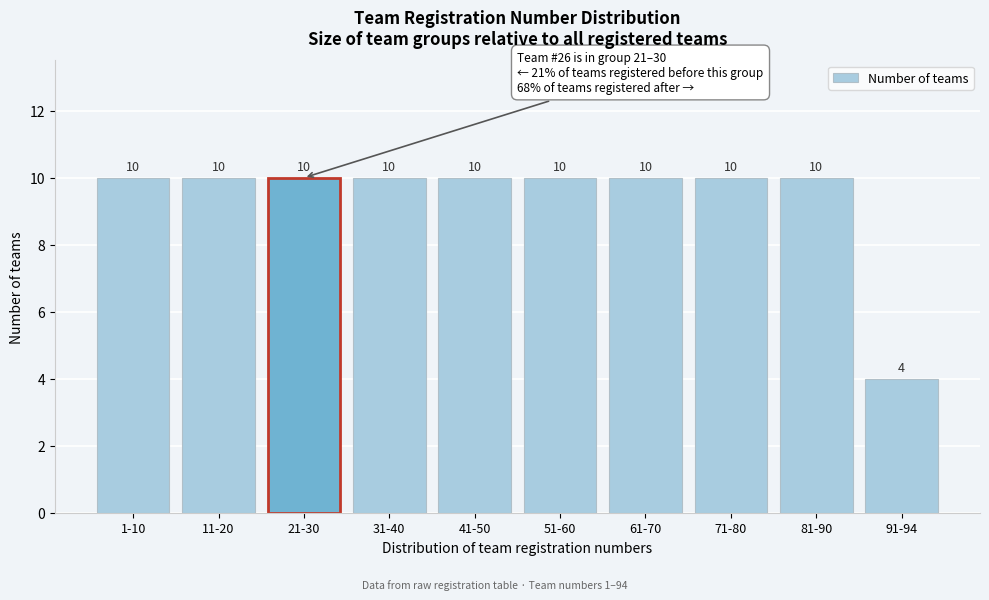

Reading right to left, what are all the values shown in this chart?

91-94=4	81-90=10	71-80=10	61-70=10	51-60=10	41-50=10	31-40=10	21-30=10	11-20=10	1-10=10